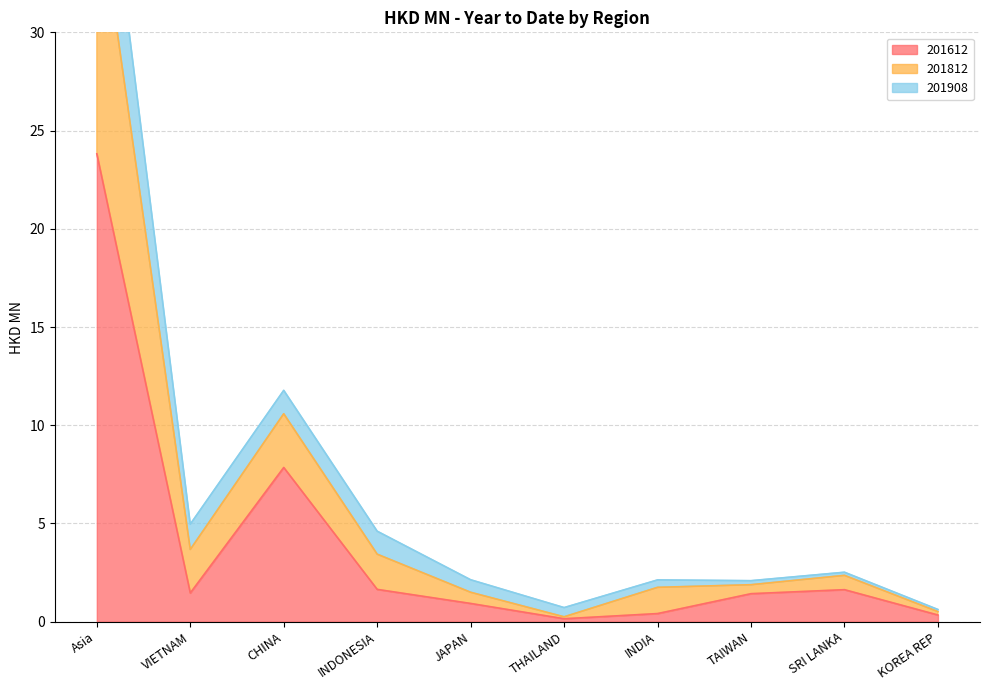

Rank the categories by 201612 value from lowest to highest.

THAILAND, KOREA REP, INDIA, JAPAN, TAIWAN, VIETNAM, SRI LANKA, INDONESIA, CHINA, Asia